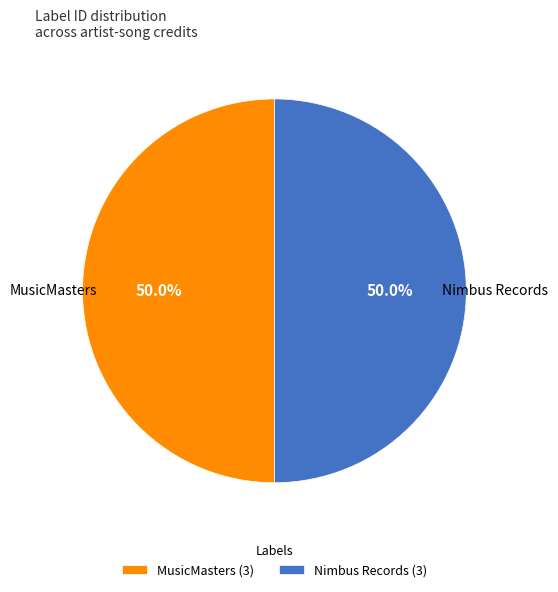

What is the ratio of the value at Nimbus Records to the value at MusicMasters?

1.0